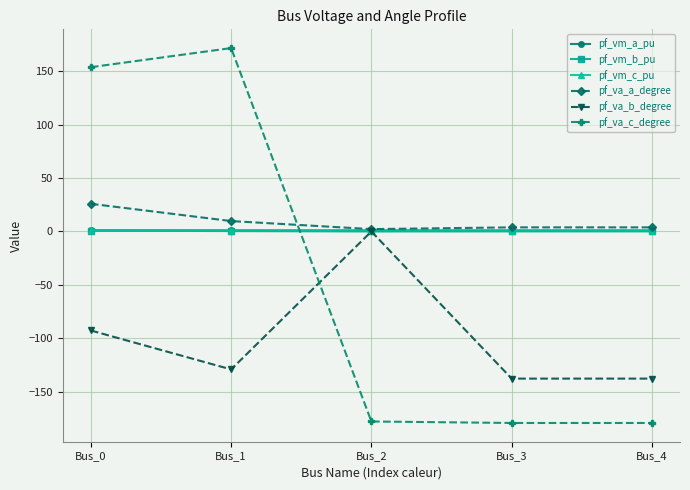

In pf_va_b_degree, how many points are higher than both neighbors (excluding endpoints)?

1